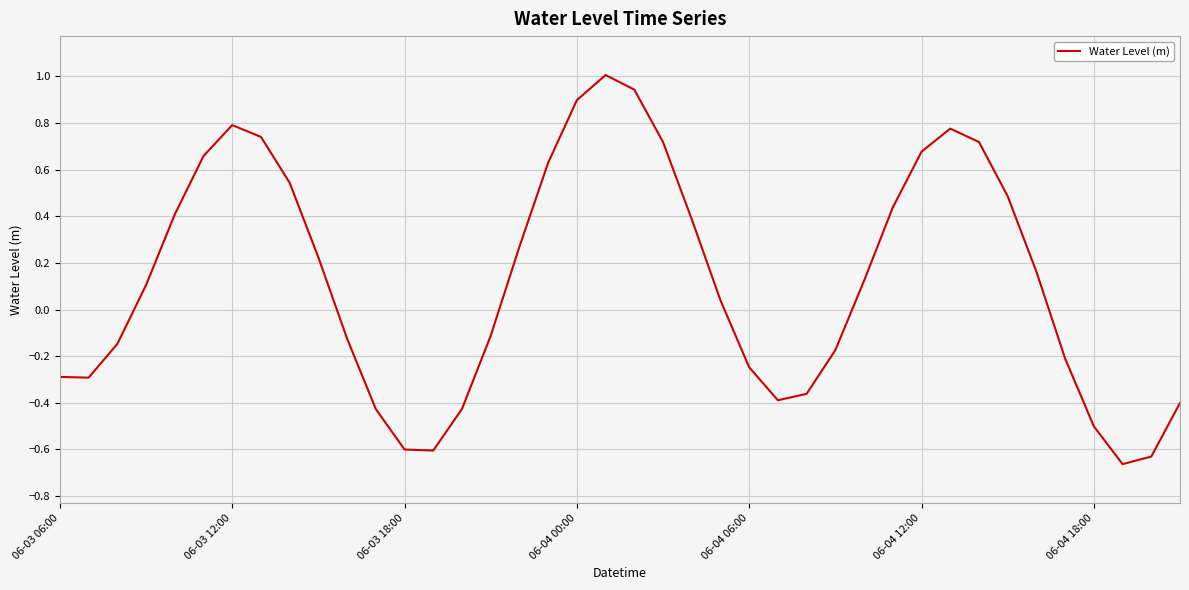

What is the difference between the maximum and minimum values?

1.7